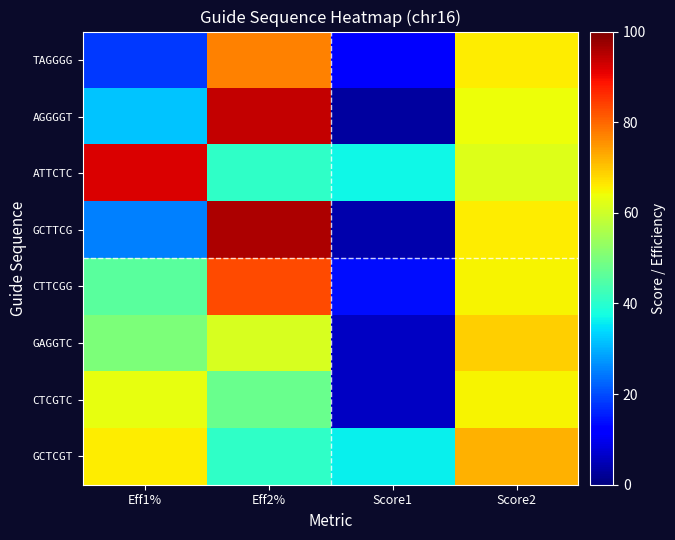

Reading left to right, extract all data points from this chart.

TAGGGG: Eff1%=18	Eff2%=77	Score1=12	Score2=66
AGGGGT: Eff1%=32	Eff2%=94	Score1=3	Score2=64
ATTCTC: Eff1%=92	Eff2%=41	Score1=37	Score2=62
GCTTCG: Eff1%=25	Eff2%=96	Score1=4	Score2=66
CTTCGG: Eff1%=46	Eff2%=83	Score1=14	Score2=65
GAGGTC: Eff1%=50	Eff2%=61	Score1=6	Score2=69
CTCGTC: Eff1%=63	Eff2%=48	Score1=6	Score2=65
GCTCGT: Eff1%=66	Eff2%=41	Score1=36	Score2=72